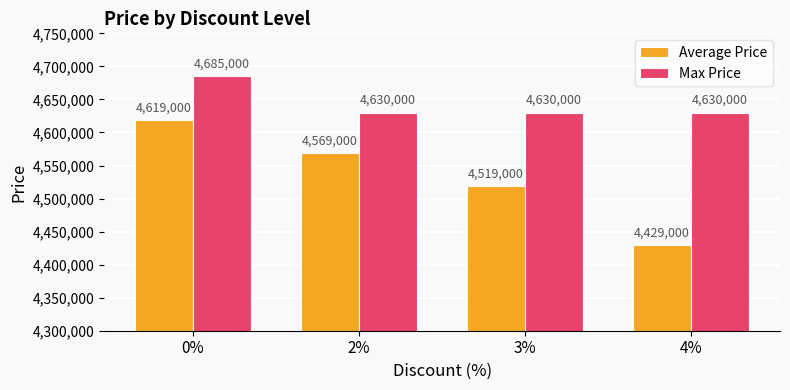

Is it true that Max Price equals 4630000 at 3%?

True